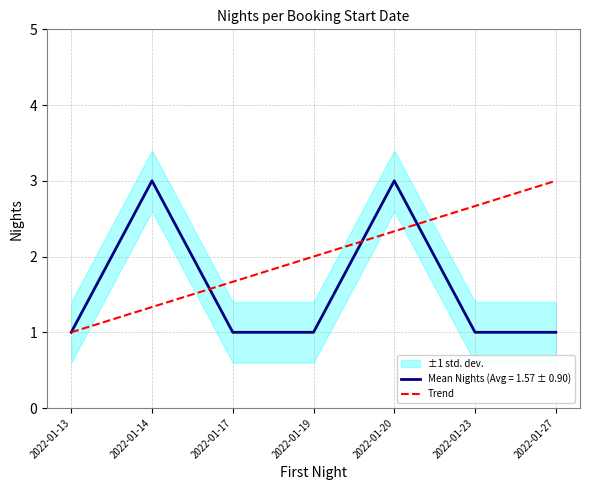

What is the value of the 5th point from the left?

2.3